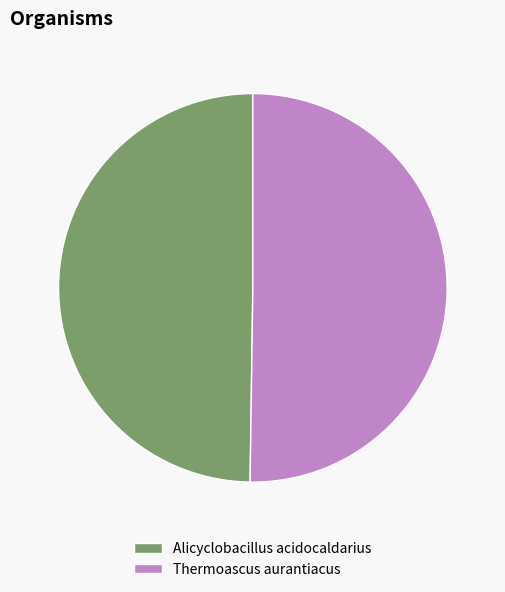

True or false: Alicyclobacillus acidocaldarius accounts for 57% of the total.

False